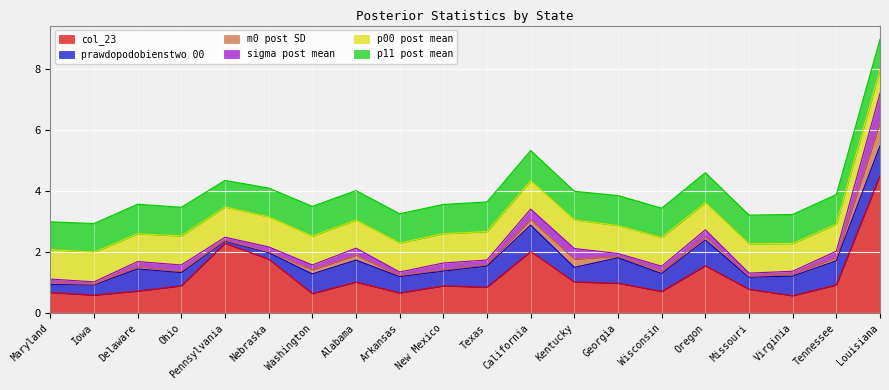

Which has a higher value, Pennsylvania or Iowa?

Pennsylvania